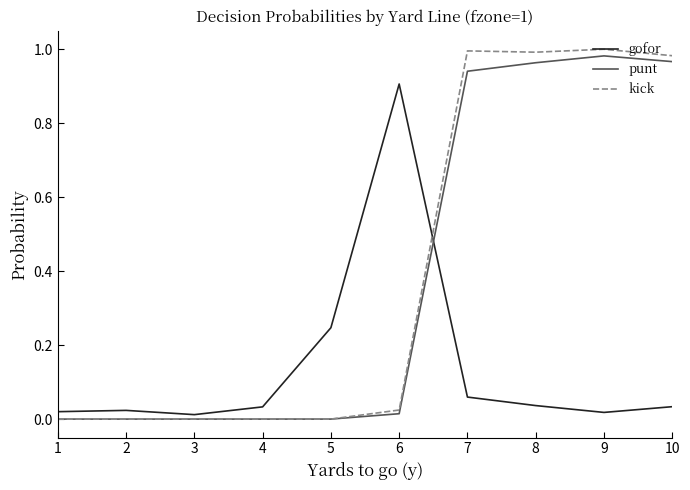

The value of kick at 10 is 0.5. True or false?

False